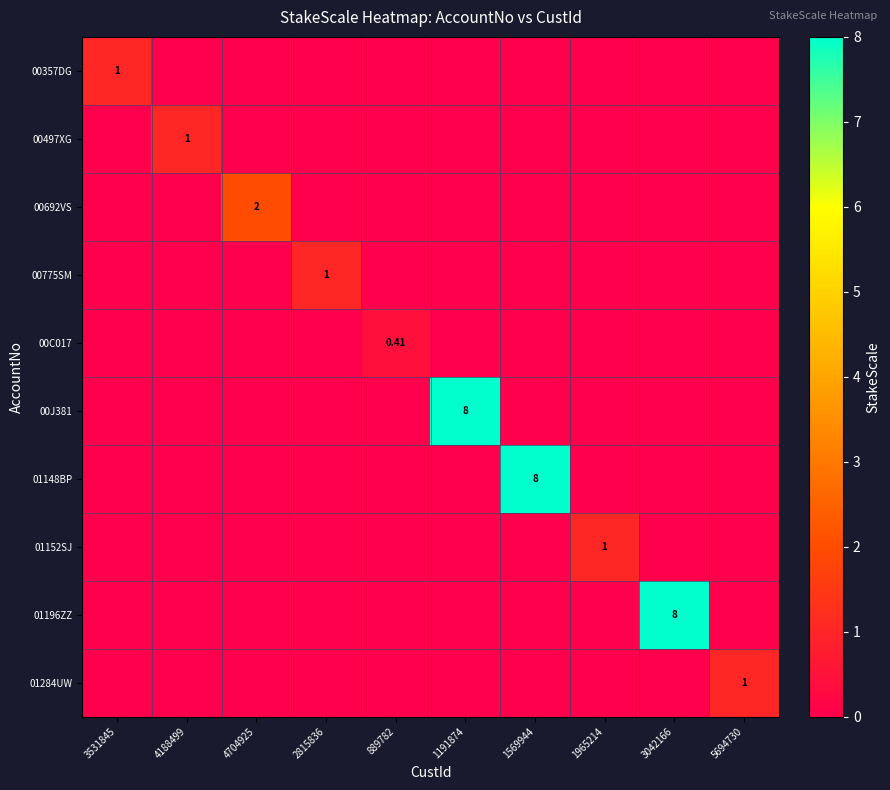

At which category does the chart reach its peak across all series?

1191874